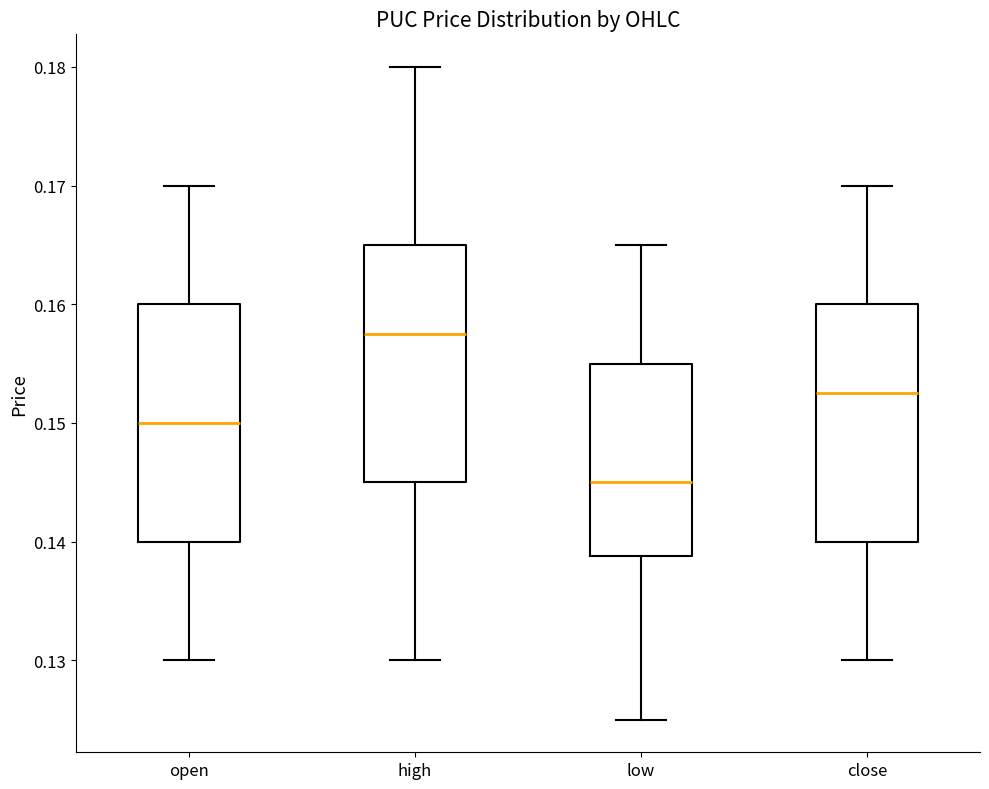

Which box's median line is the lowest?

low